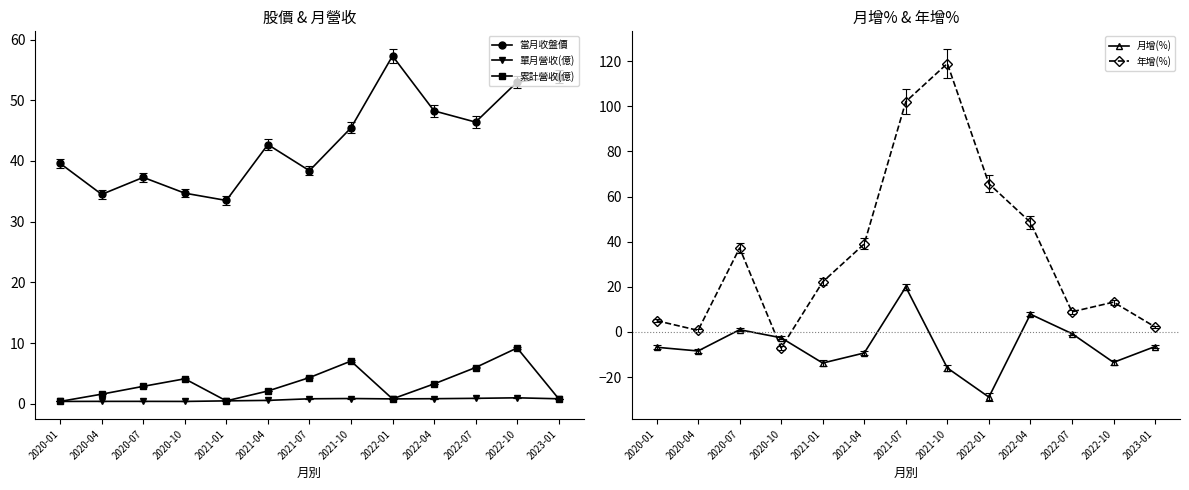

In 單月營收(億), how many points are lower than both neighbors (excluding endpoints)?

2